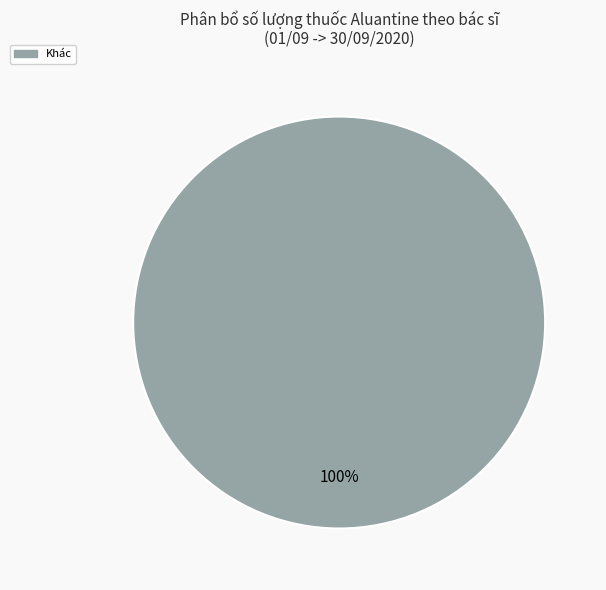

Does any single category account for the majority?

Yes